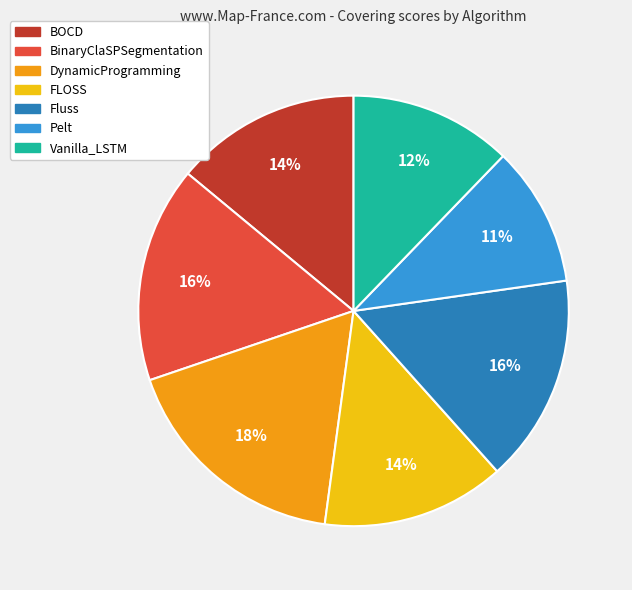

Which category has the smallest portion of the pie?

Pelt